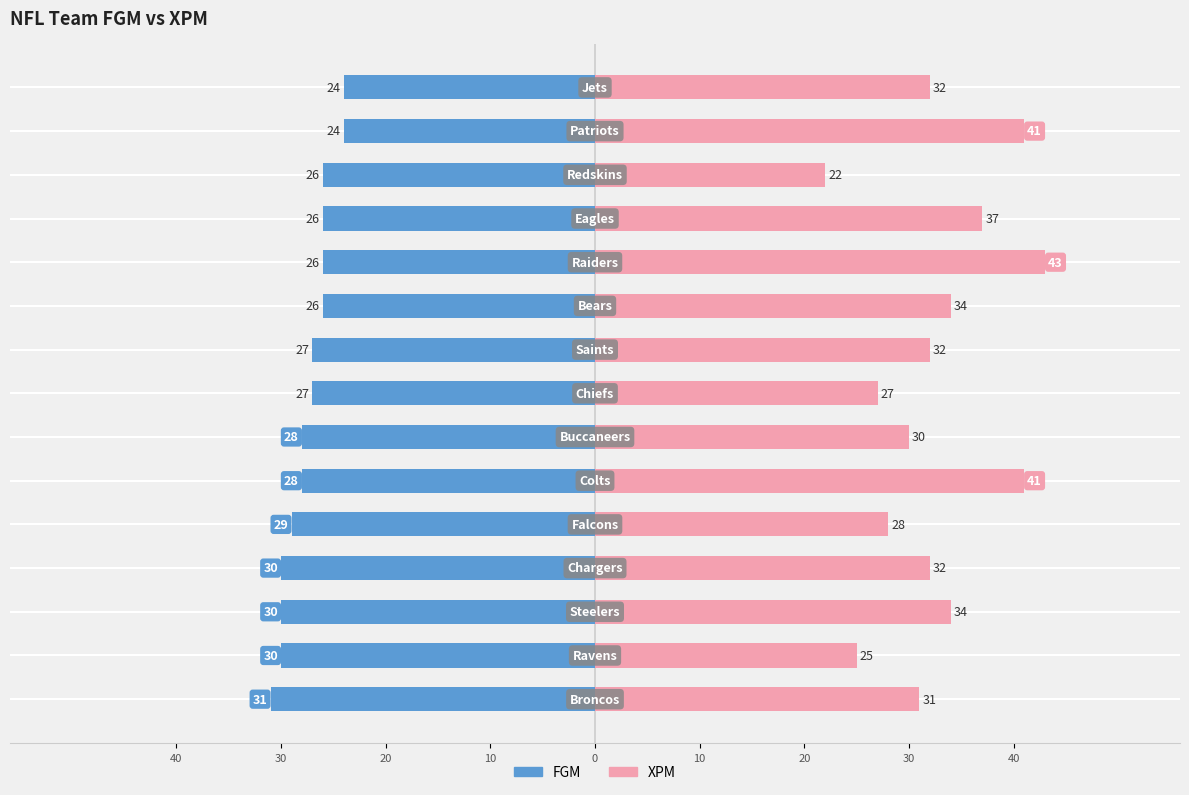

Which series has the largest range (max minus min)?

XPM